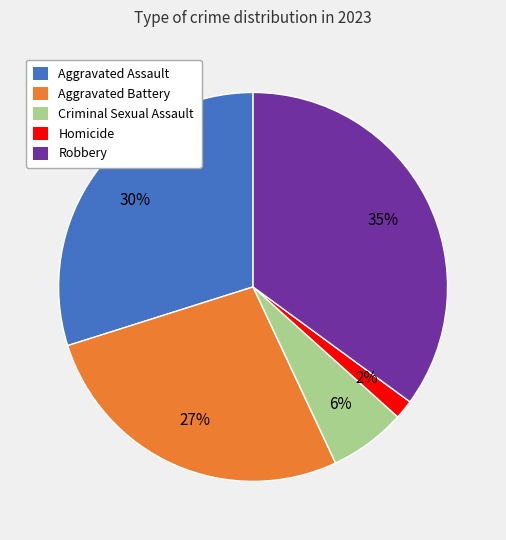

Does Aggravated Assault account for over 50% of the chart?

No